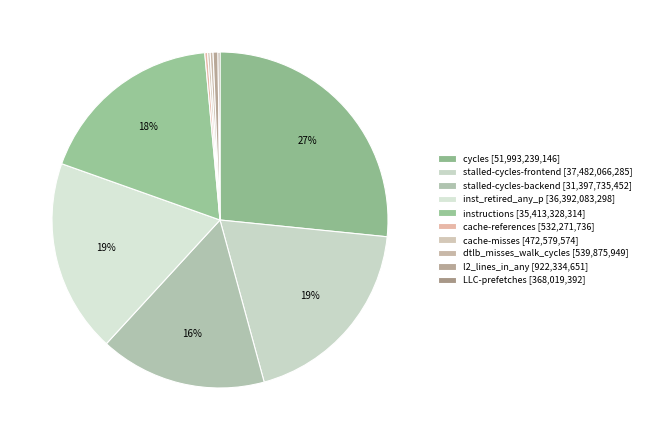

Approximately how many times larger is the value at dtlb_misses_walk_cycles compared to l2_lines_in_any?

0.6